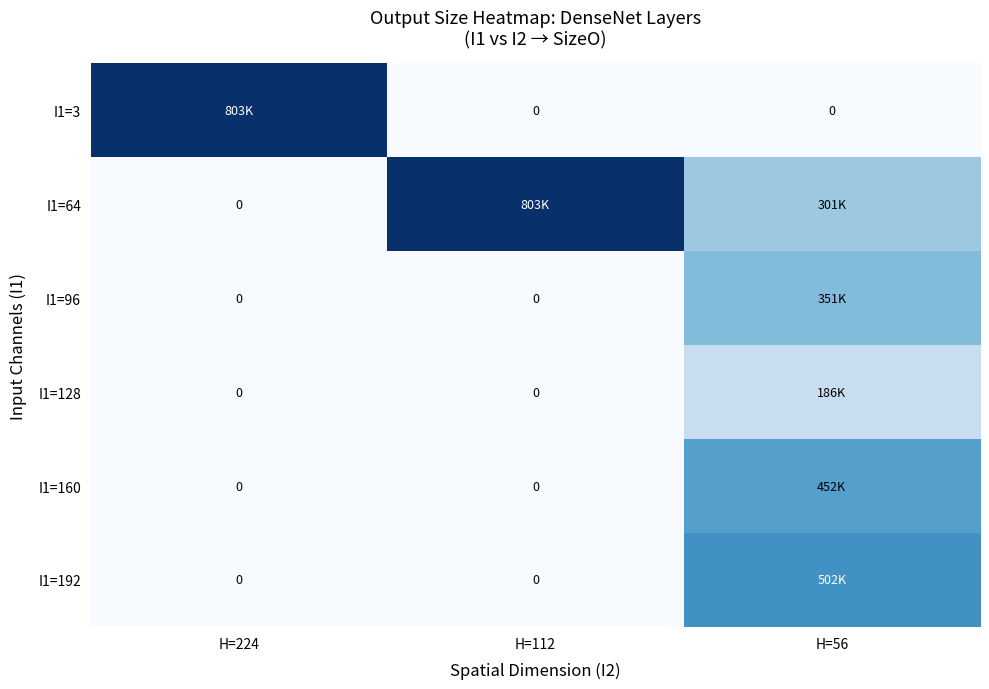

What is the difference between the highest and lowest values at H=224?

802816